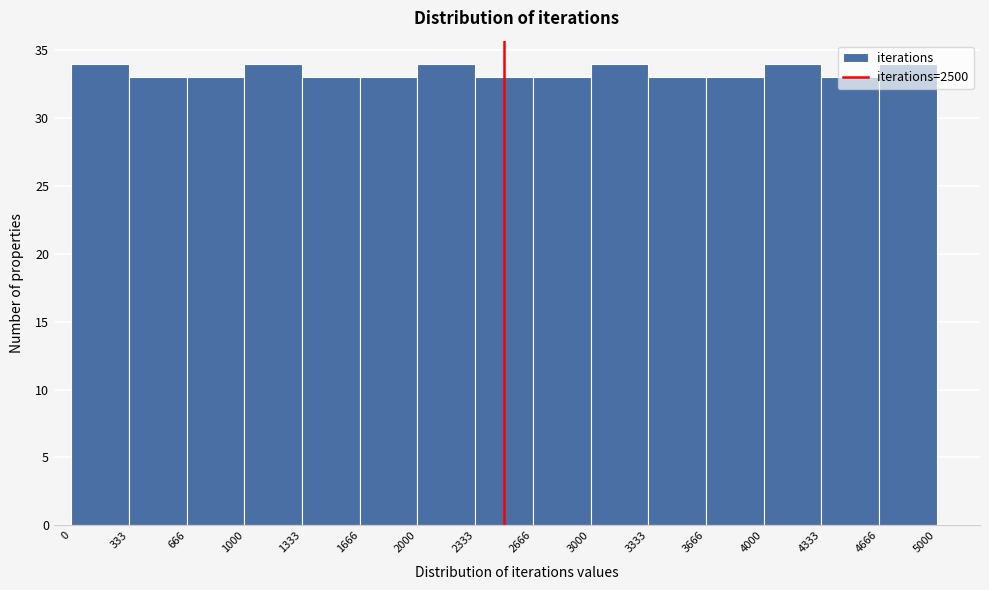

How tall is the bar that spans 666 to 1000 on the x-axis? The values are not printed on the chart, so give them approximately, as read against the axis.

33